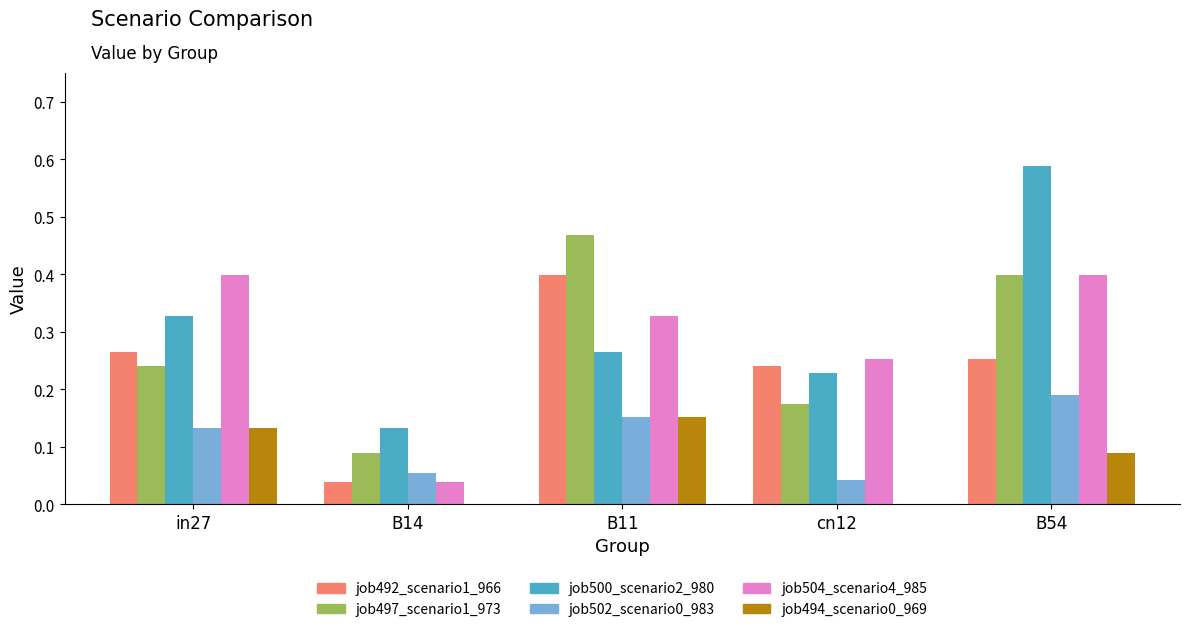

At which label does job500_scenario2_980 reach its peak?

B54